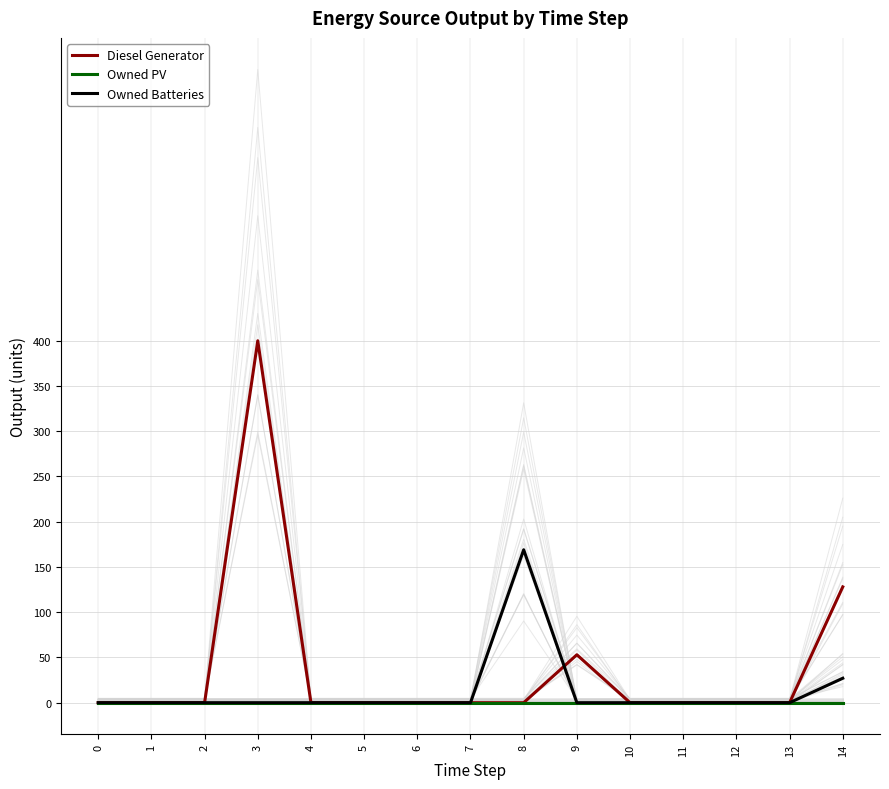

True or false: Diesel Generator and Owned PV cross at least once.

False